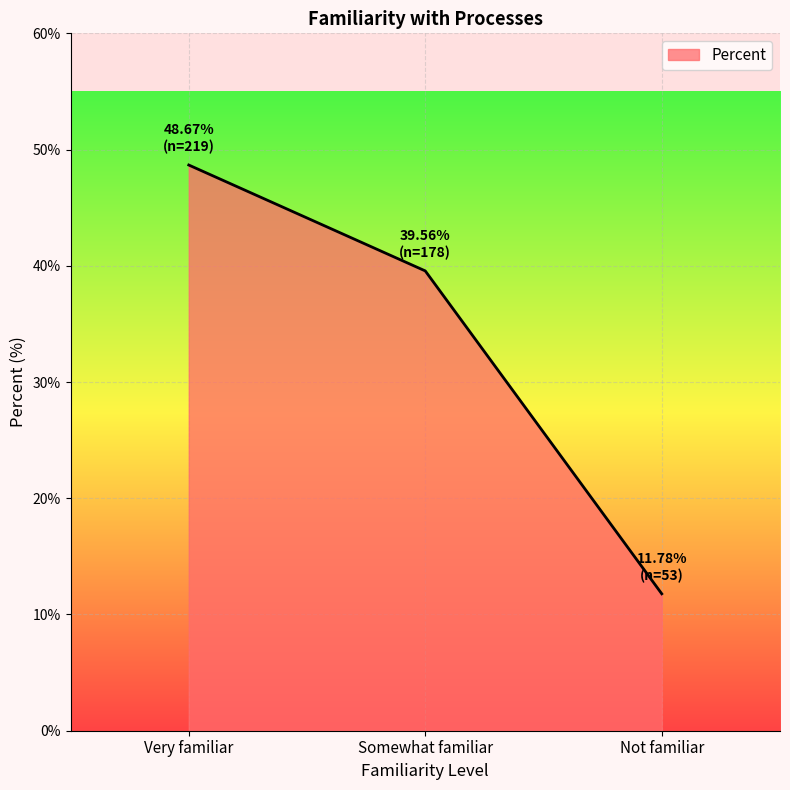

What position from the left is Not familiar?

3